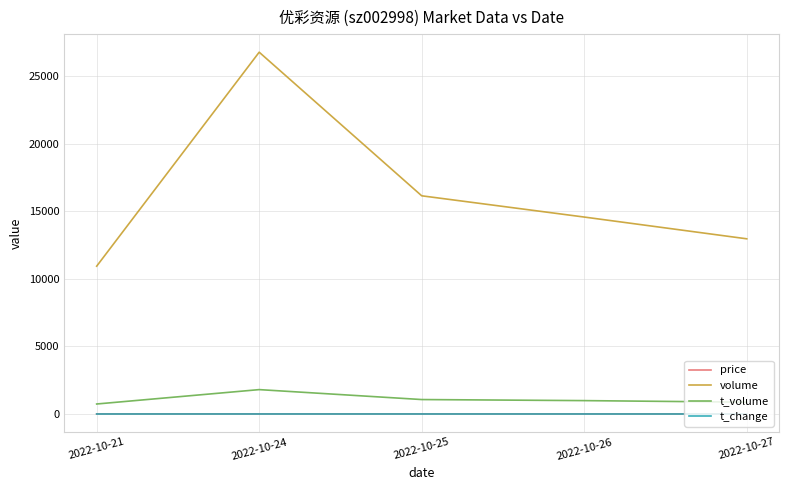

Which series has the largest total across all categories?

volume